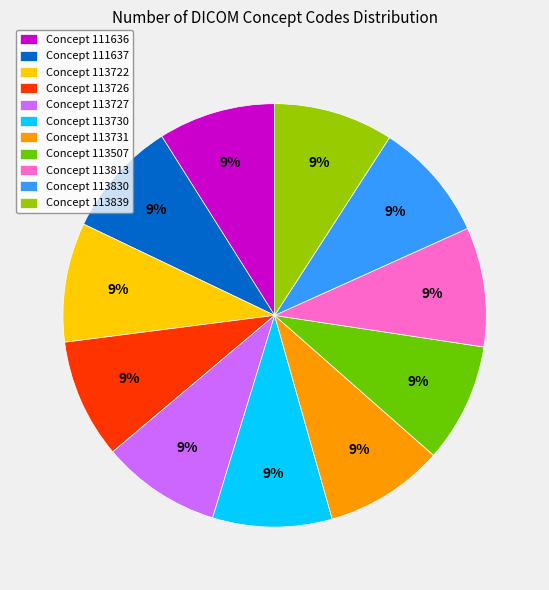

To the nearest percent, what portion does Concept 113830 represent?

9%